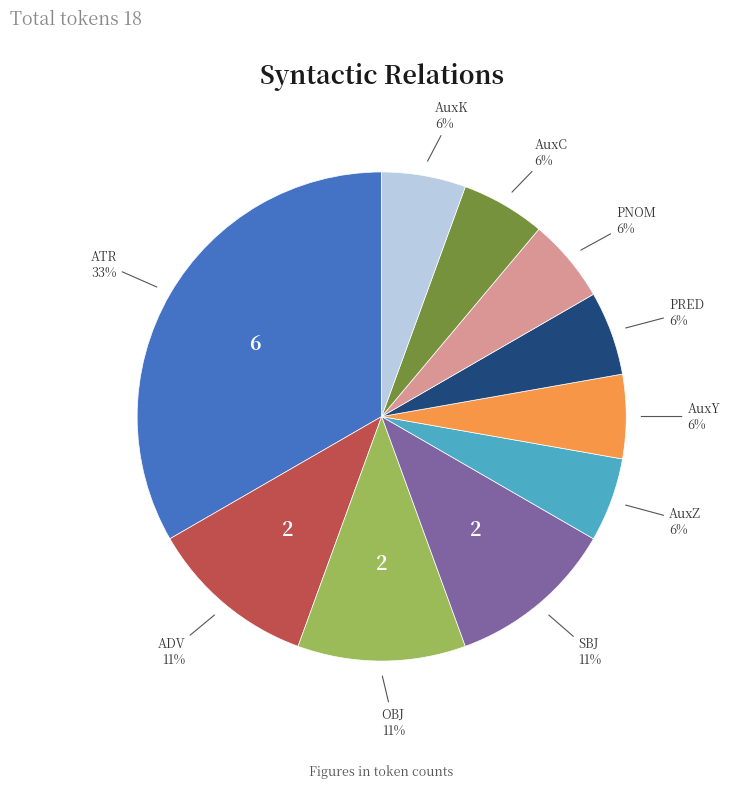

Is there any slice that represents more than half of the pie?

No